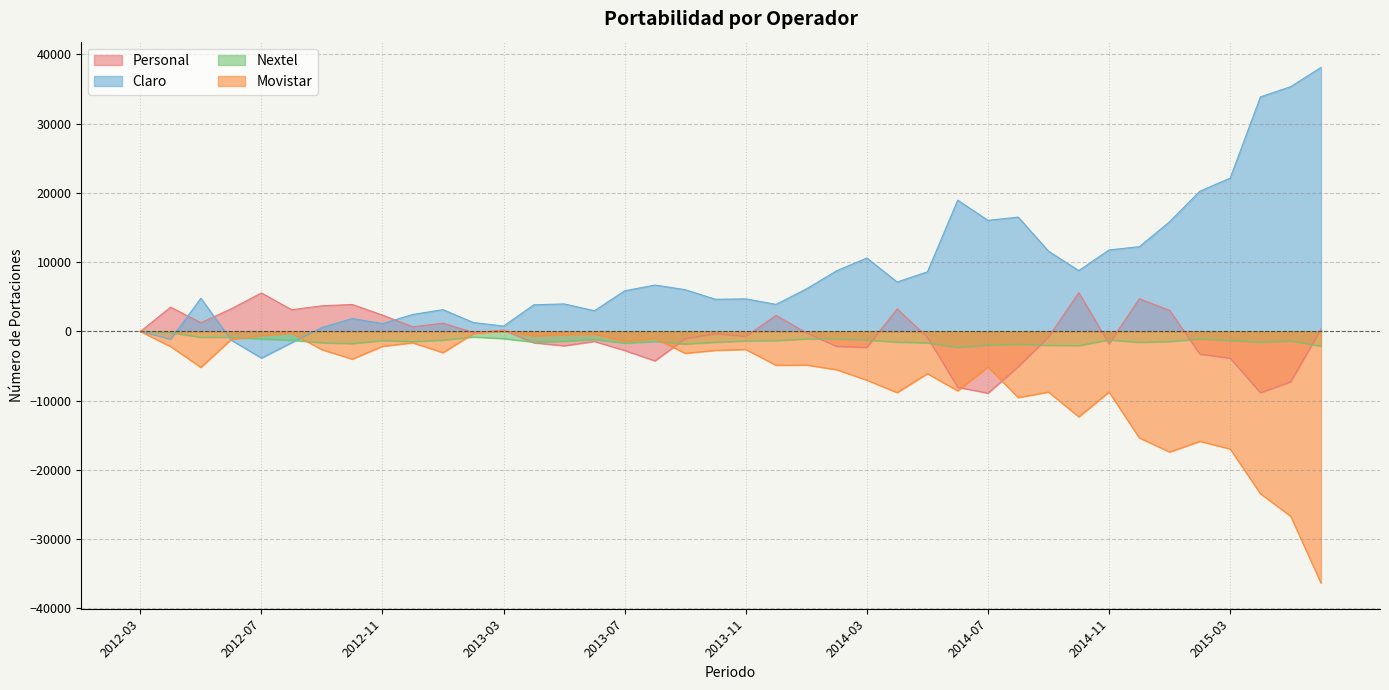

Where is Nextel nearest to the value -1160?

2013-06